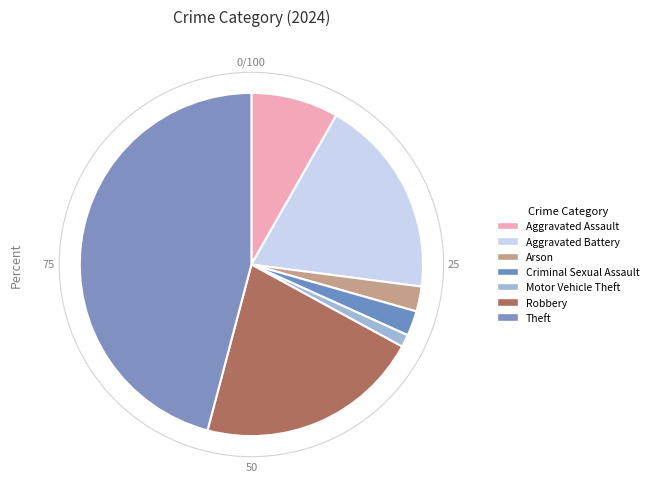

How many slices are in this pie chart?

7